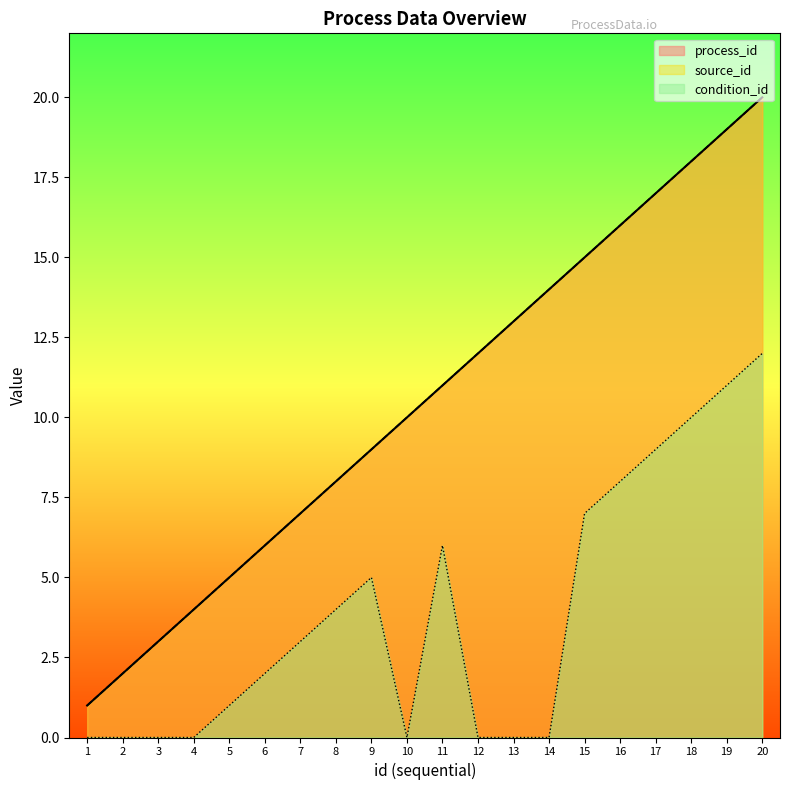

The value of process_id at 15 is 15. True or false?

True